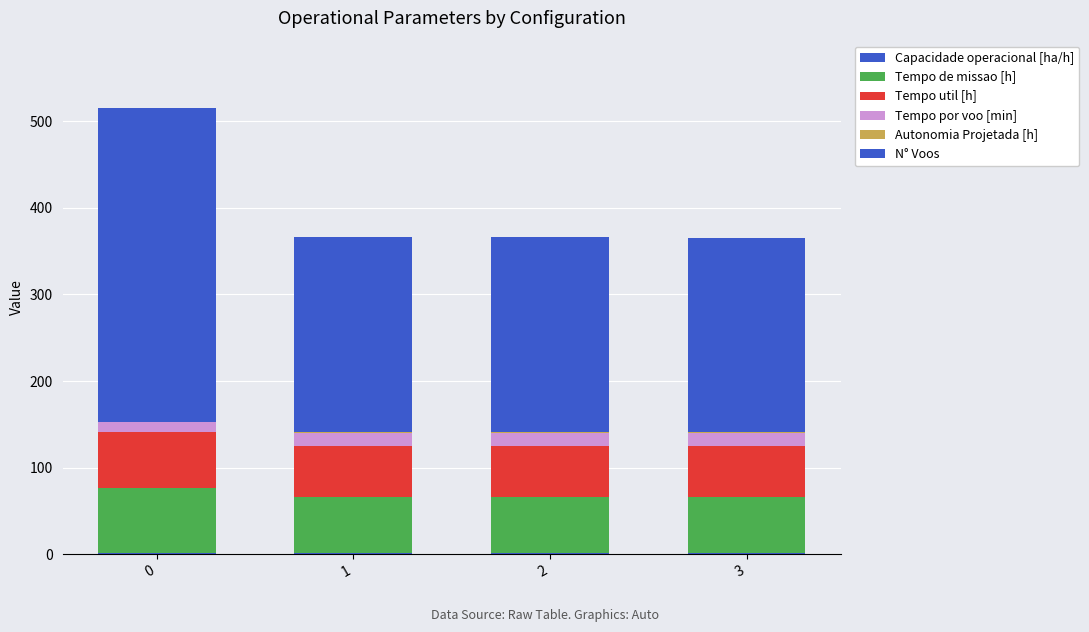

Rank the categories by N° Voos value from lowest to highest.

3, 2, 1, 0